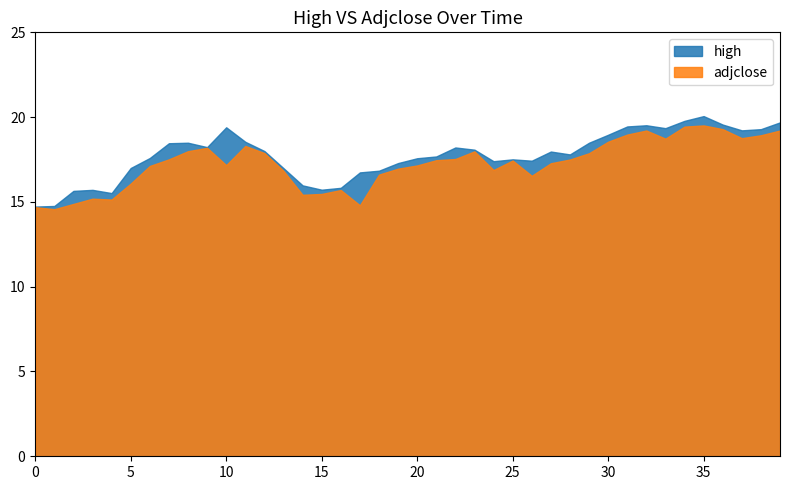

The adjclose series shows 29.3 at 26. True or false?

False